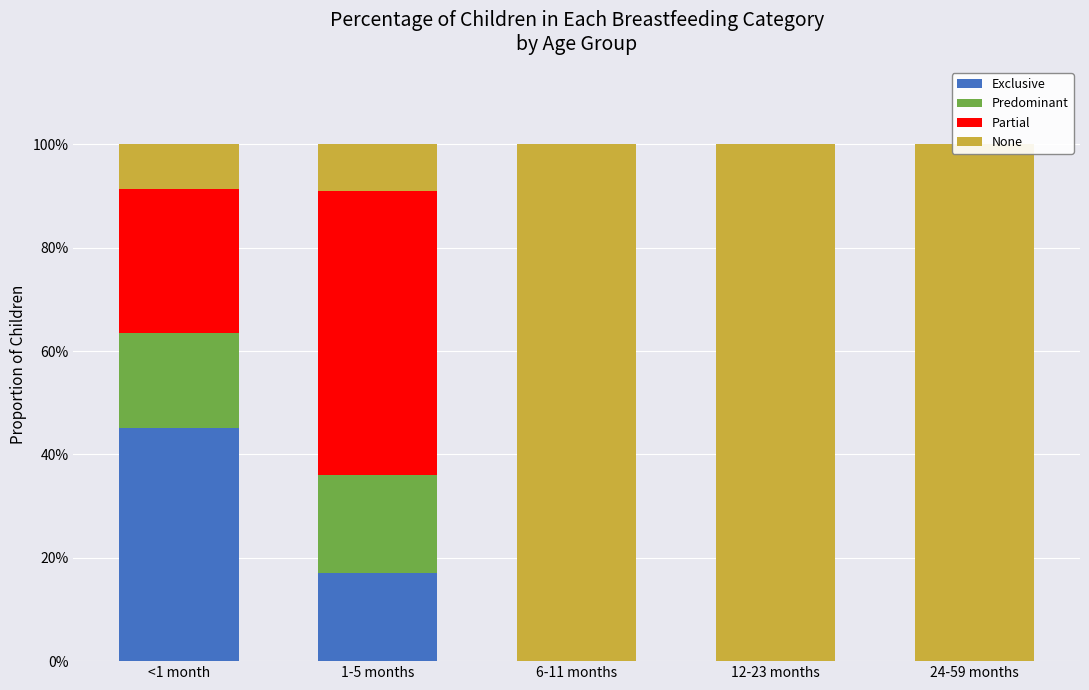

Which category has the lowest value across all series?

6-11 months